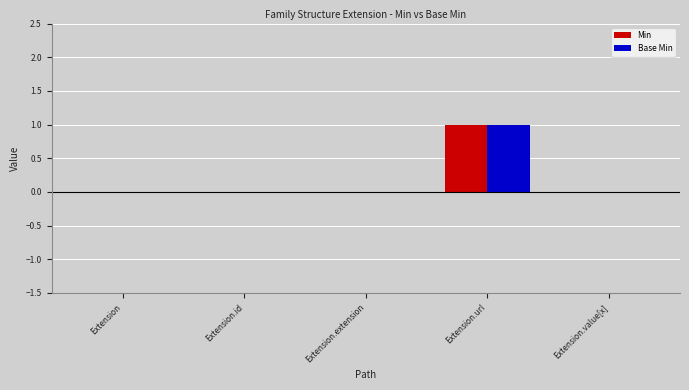

Reading left to right, what are all the values shown in this chart?

Min: Extension=0	Extension.id=0	Extension.extension=0	Extension.url=1	Extension.value[x]=0
Base Min: Extension=0	Extension.id=0	Extension.extension=0	Extension.url=1	Extension.value[x]=0